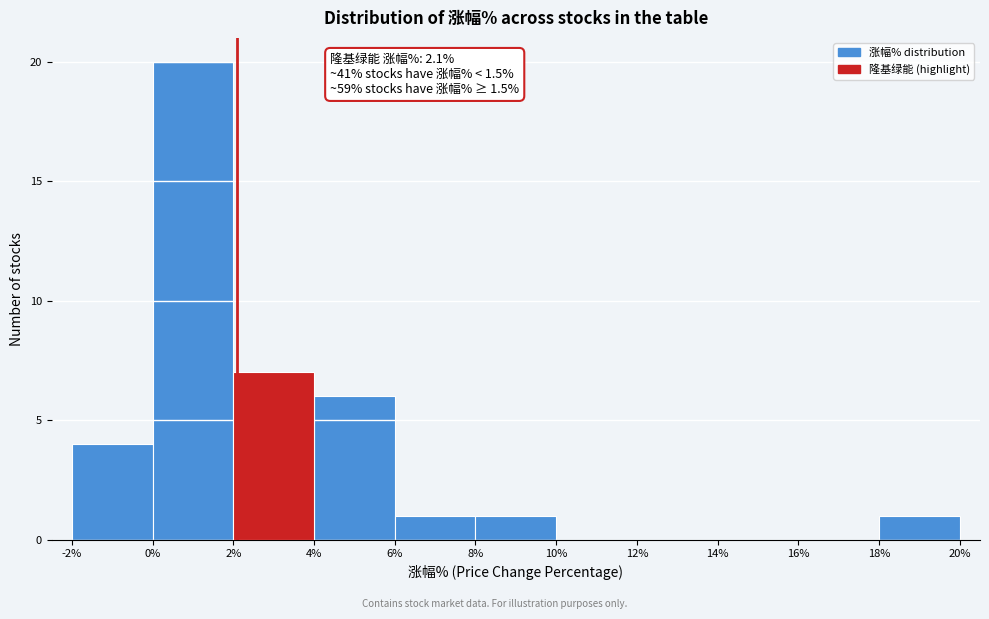

Over which range of the x-axis is the bar tallest?

0% to 2%